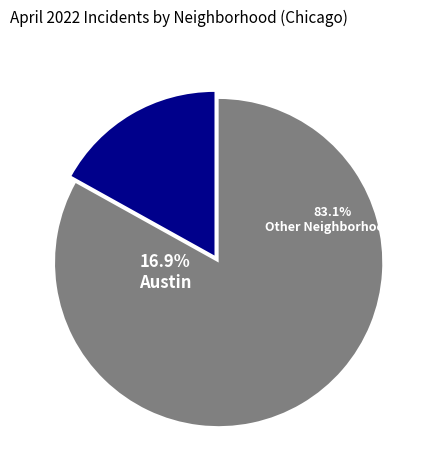

The Washington Heights slice represents 14% of the pie. True or false?

False